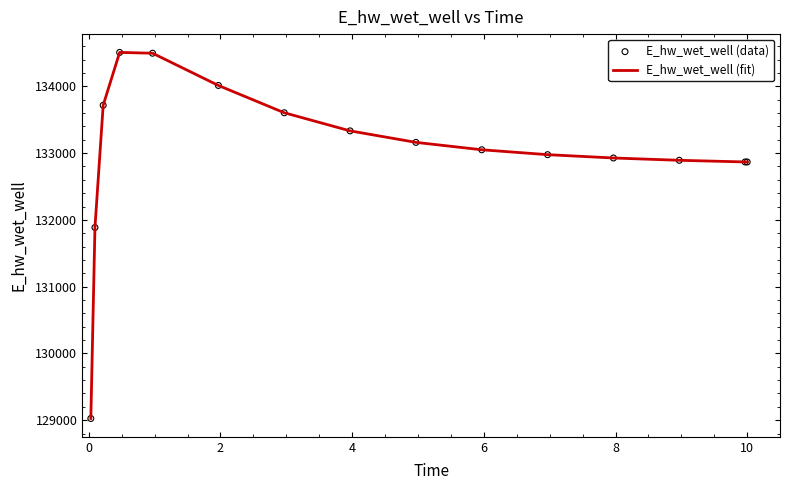

What is the difference between the maximum and minimum values?

5482.3